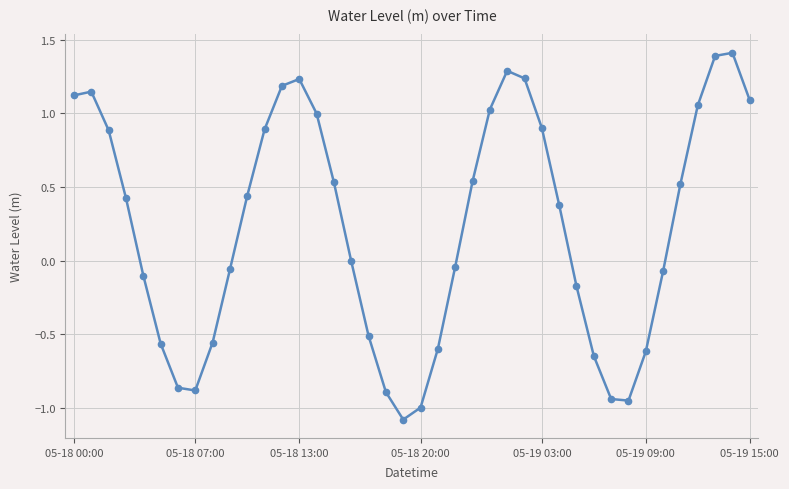

How many points are lower than both their immediate neighbors (excluding endpoints)?

3